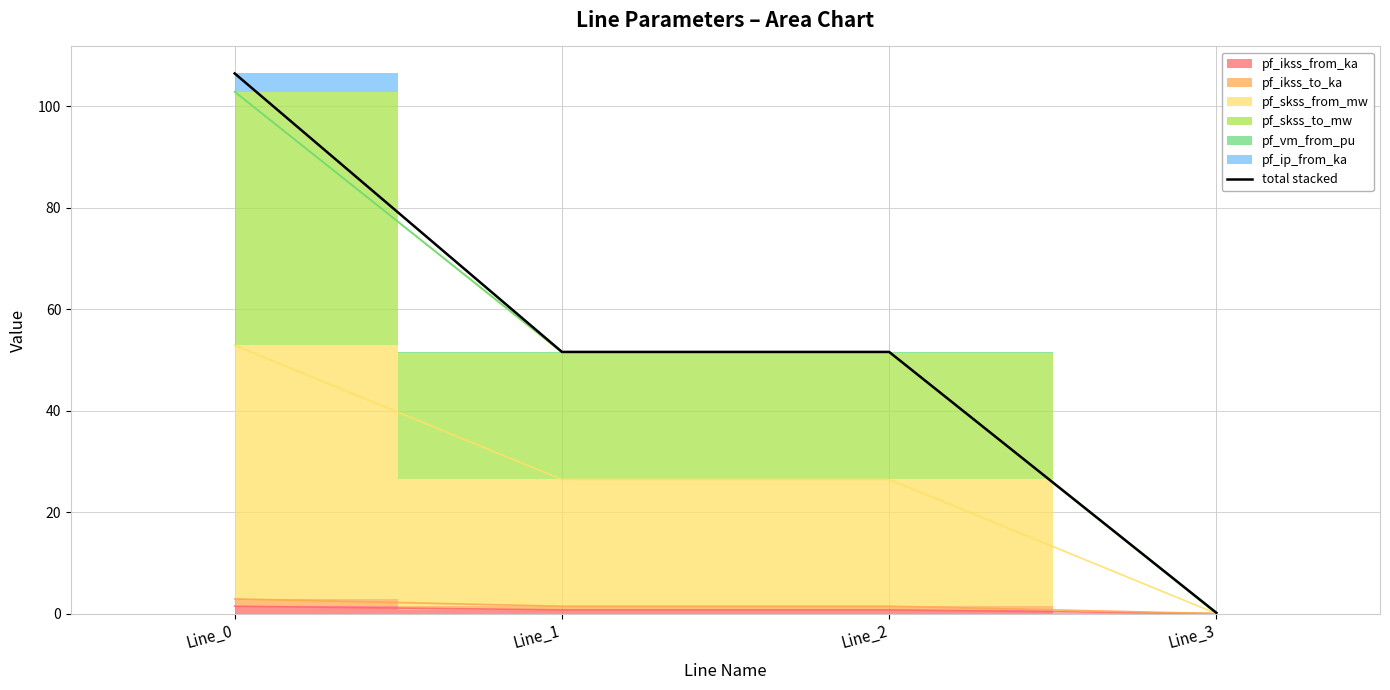

What is the value of the 4th point from the left?

0.1